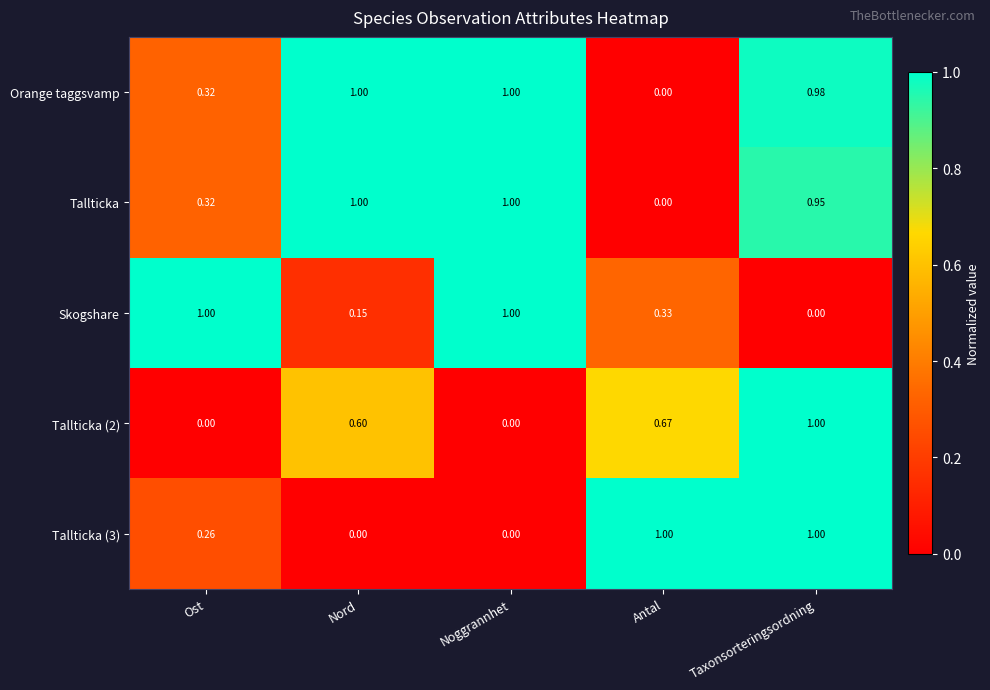

At which category is the sum across all series the highest?

Taxonsorteringsordning